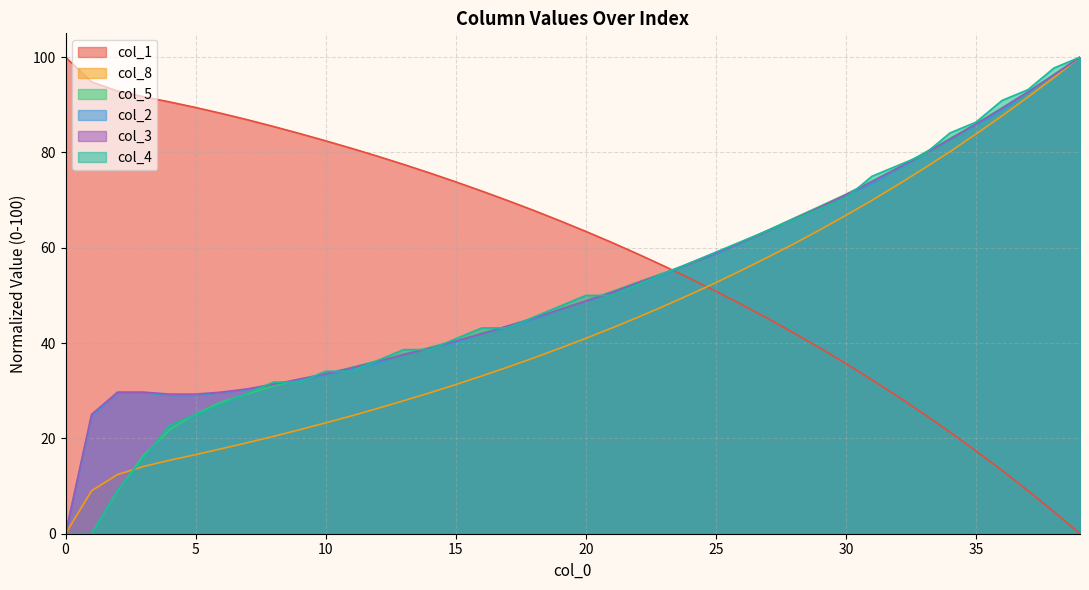

What is the sum of all col_1 values?

2354.5